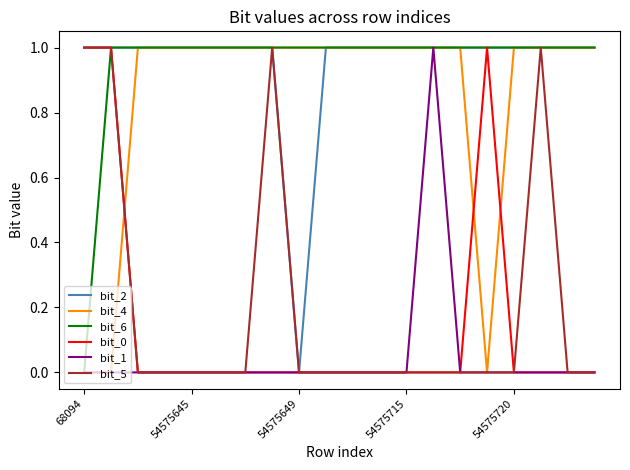

Which series ends up on top after the final intersection of bit_4 and bit_0?

bit_4